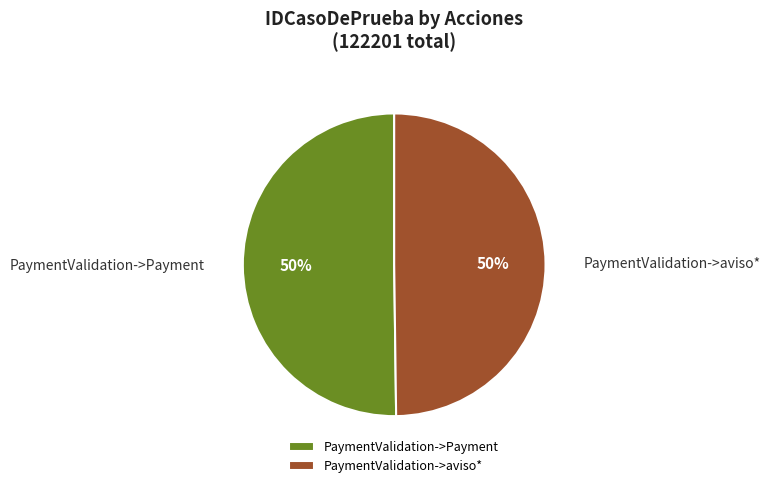

To the nearest percent, what portion does PaymentValidation->aviso* represent?

50%